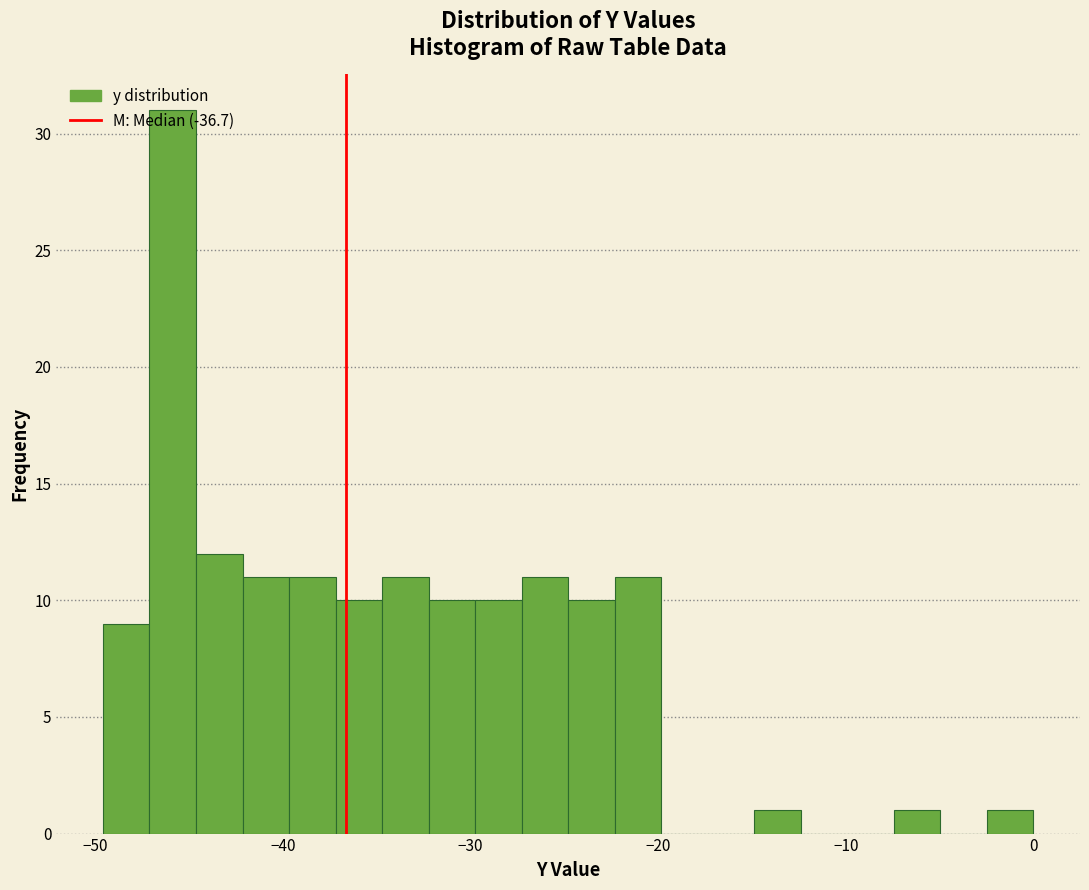

Around what value on the x-axis is the tallest bar? Give the approximate position of its centre, as read against the axis.

-46